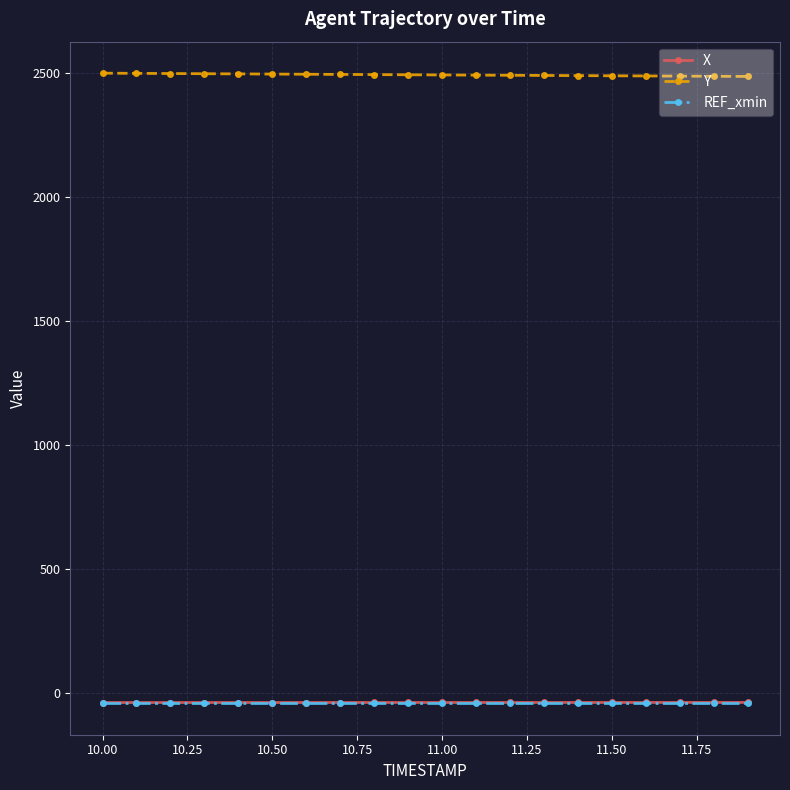

What is the maximum value for Y?

2497.4